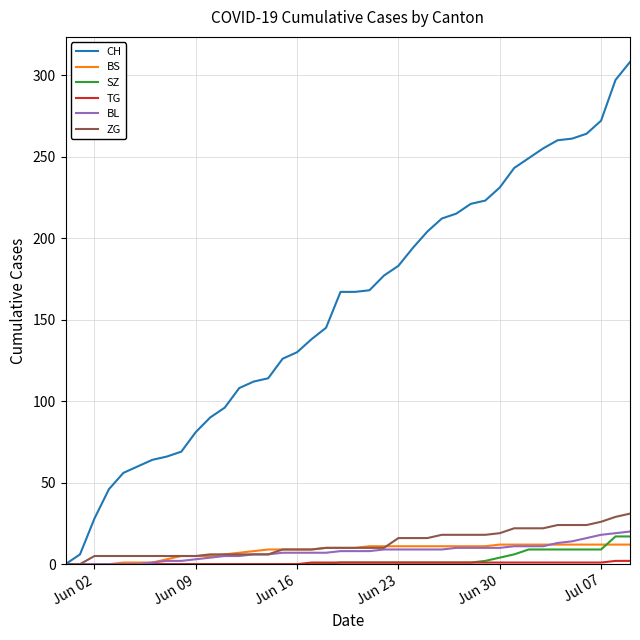

What is the maximum value shown in the chart?

308